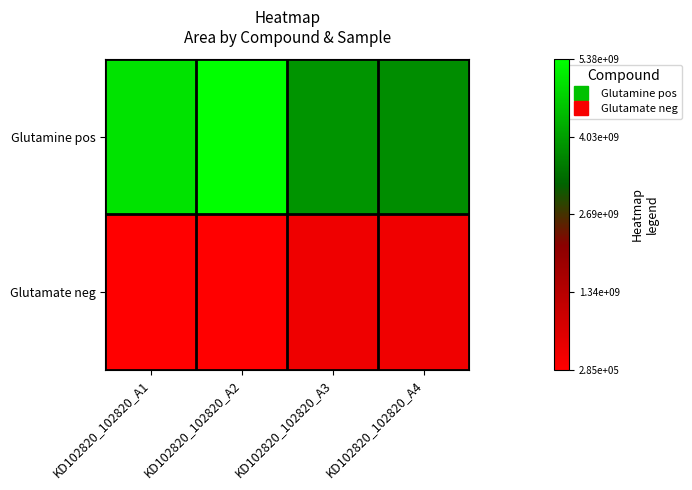

What is the minimum value shown in the chart?

284948